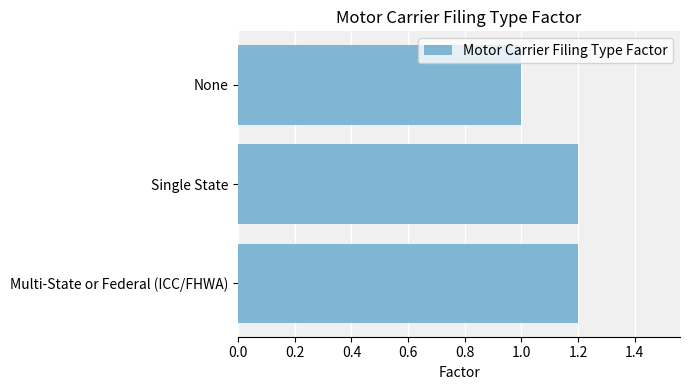

Does the chart contain any negative values?

No